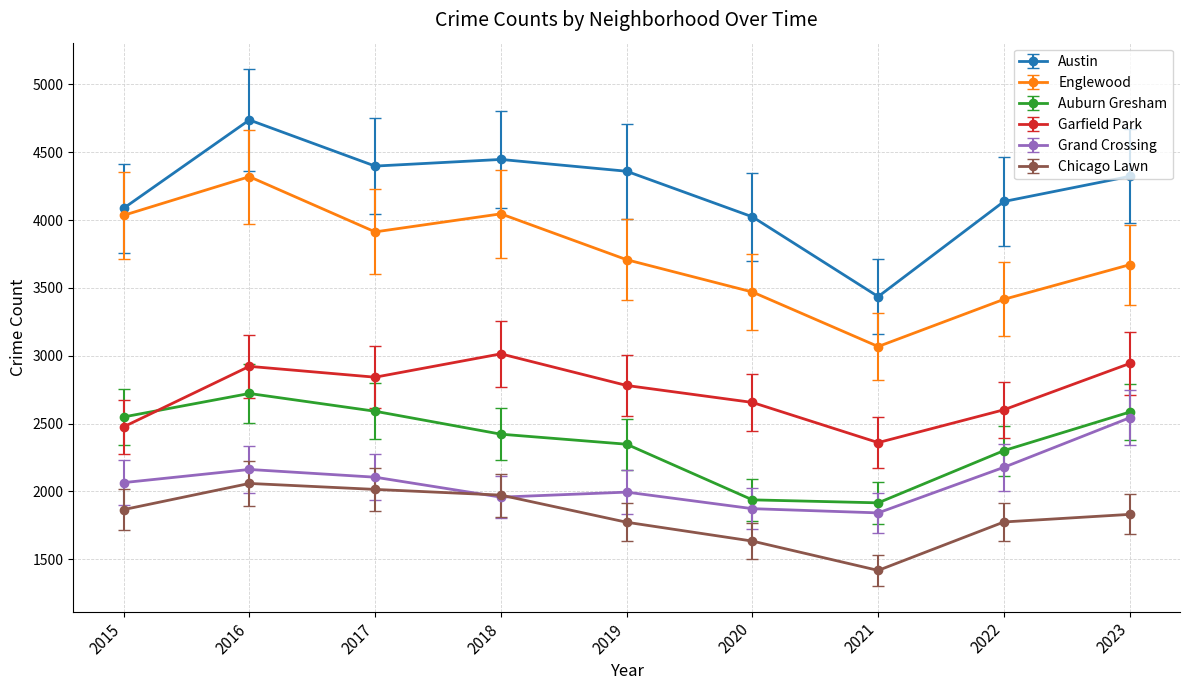

Which series has the largest range (max minus min)?

Austin